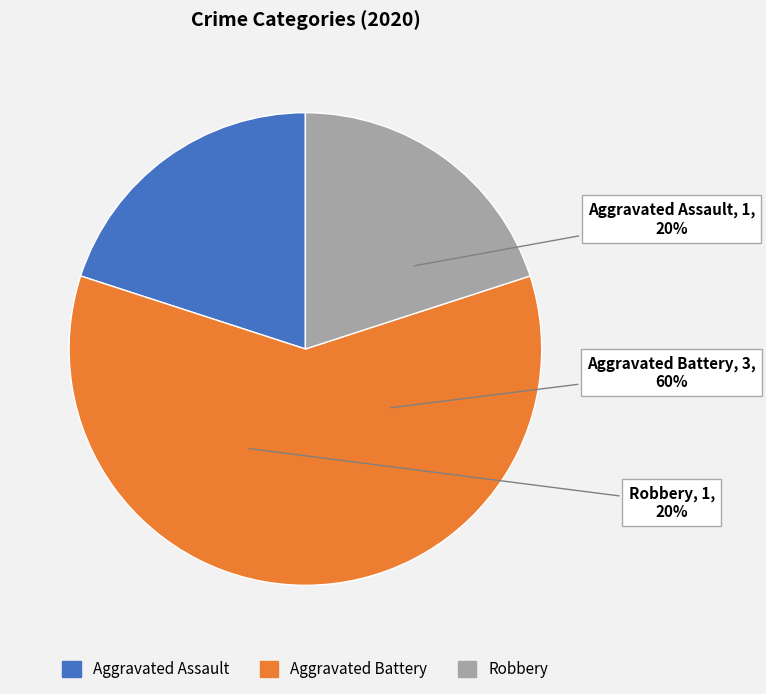

What is the largest slice in the pie chart?

Aggravated Battery